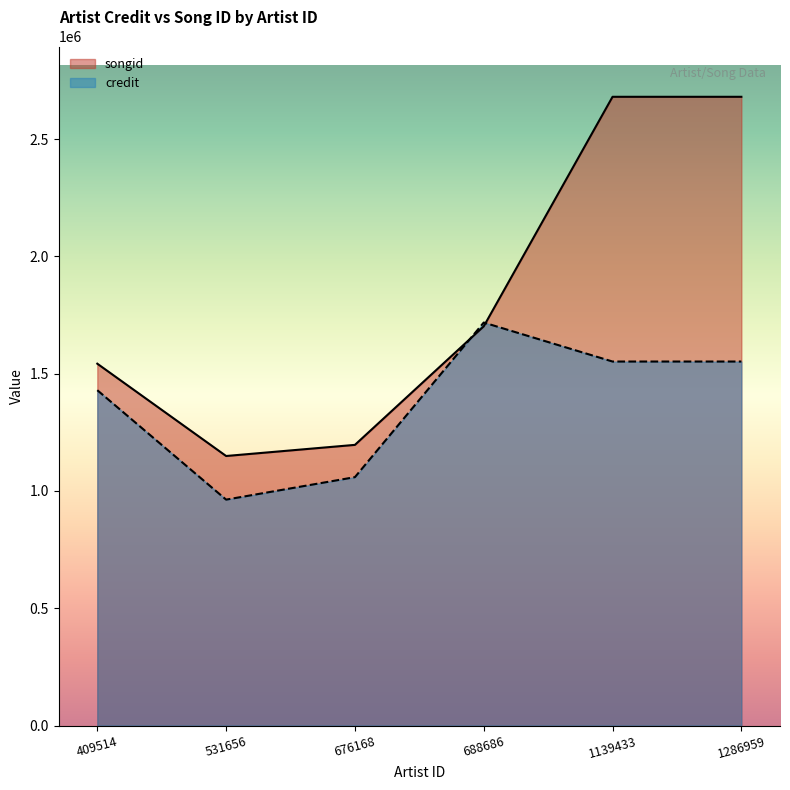

Read the songid value at 1139433, to the nearest 100.

2680000